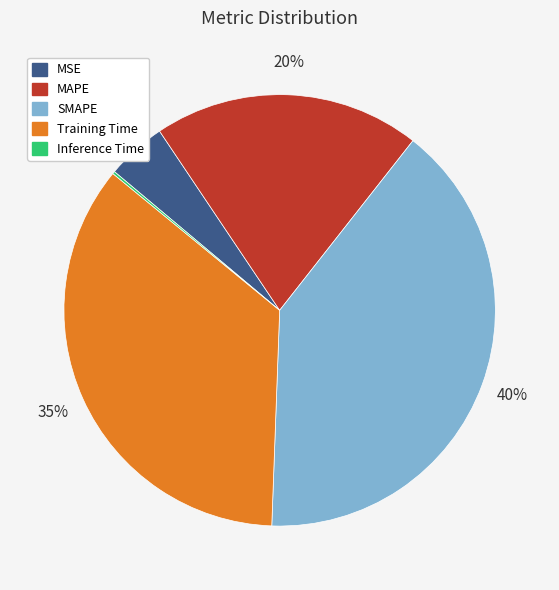

To the nearest percent, what is the average slice percentage?

20%